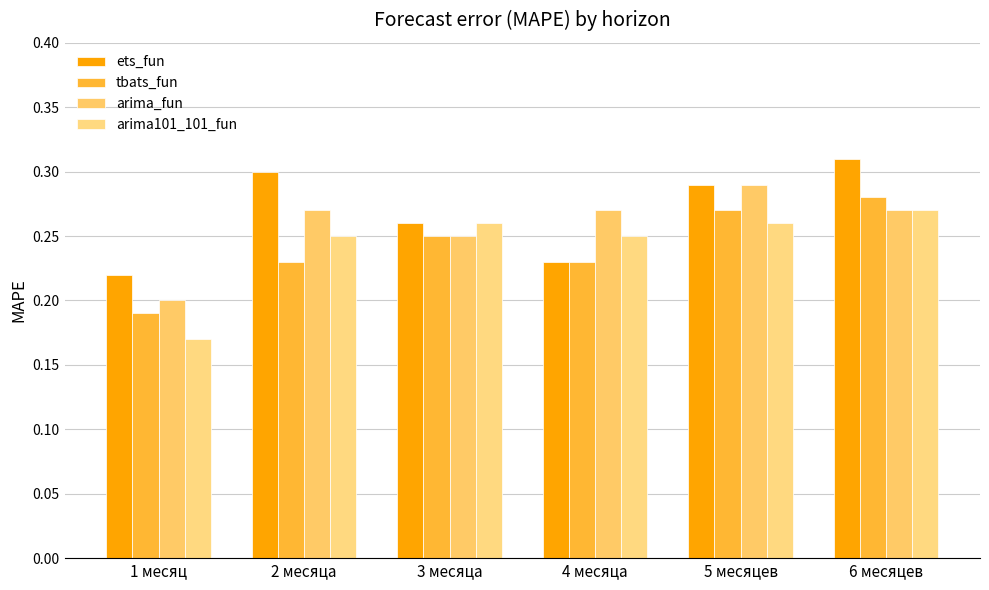

Are the bars horizontal?

No